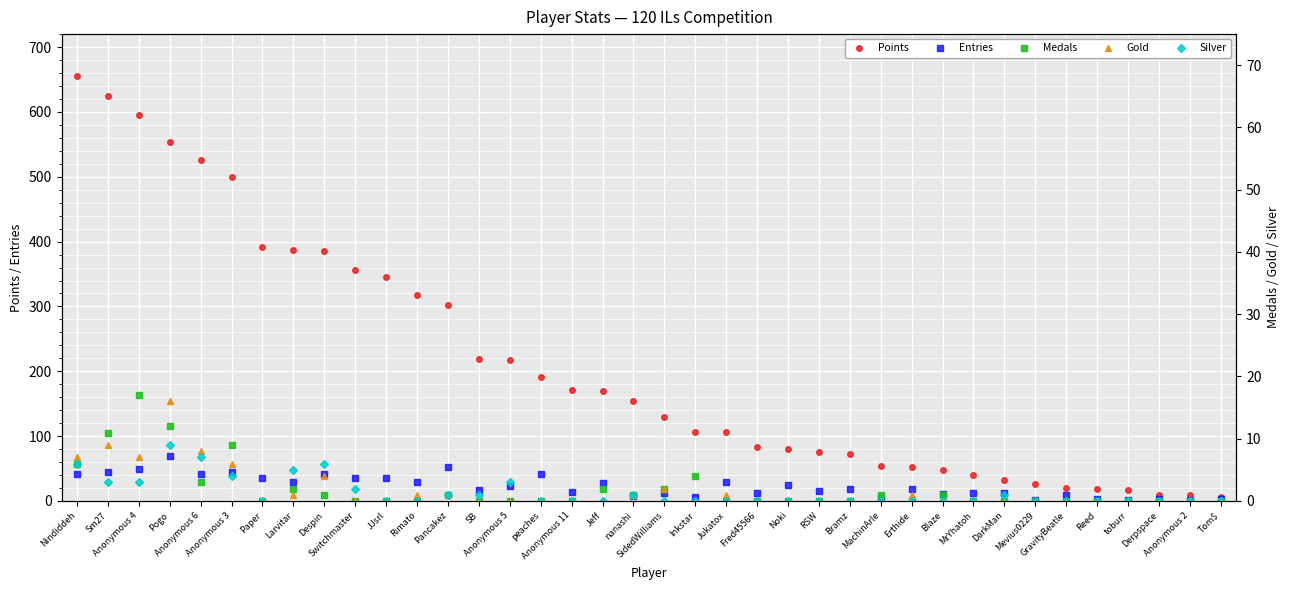

True or false: Points has more than 0 interior local peaks.

False